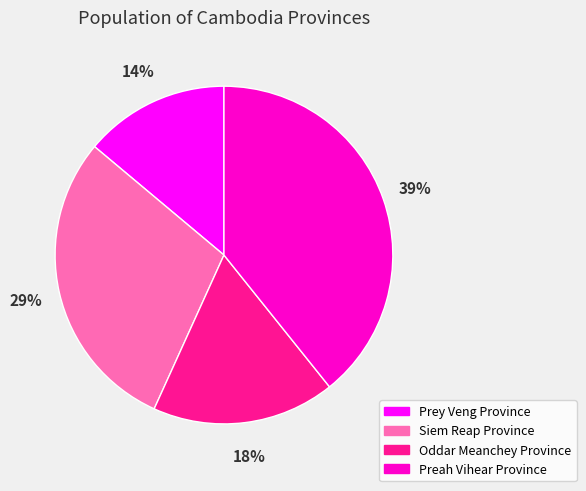

To the nearest percent, what is the average slice percentage?

25%